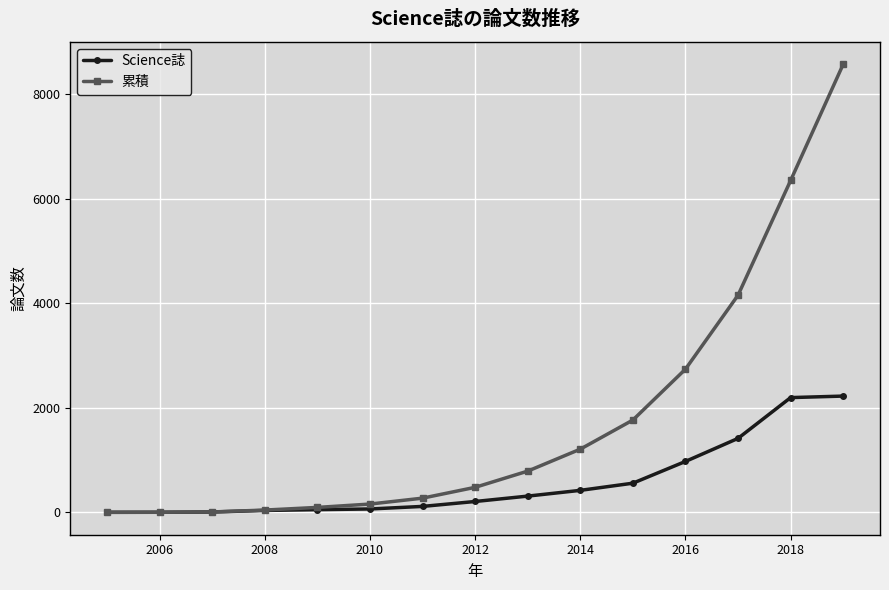

Rank the series by their average value, from lowest to highest.

Science誌, 累積